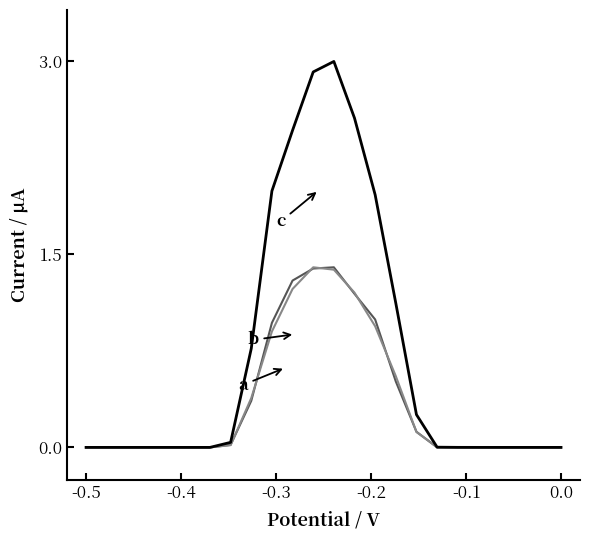

Is this an area chart (filled region under the line)?

No